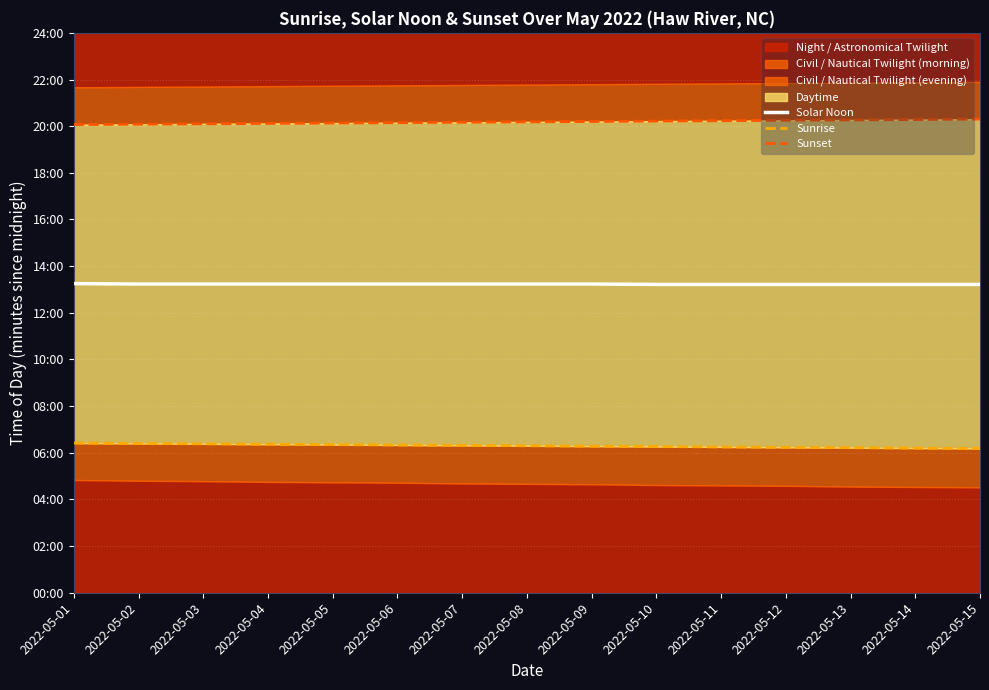

The value of Solar Noon at 2022-05-08 is 1331. True or false?

False